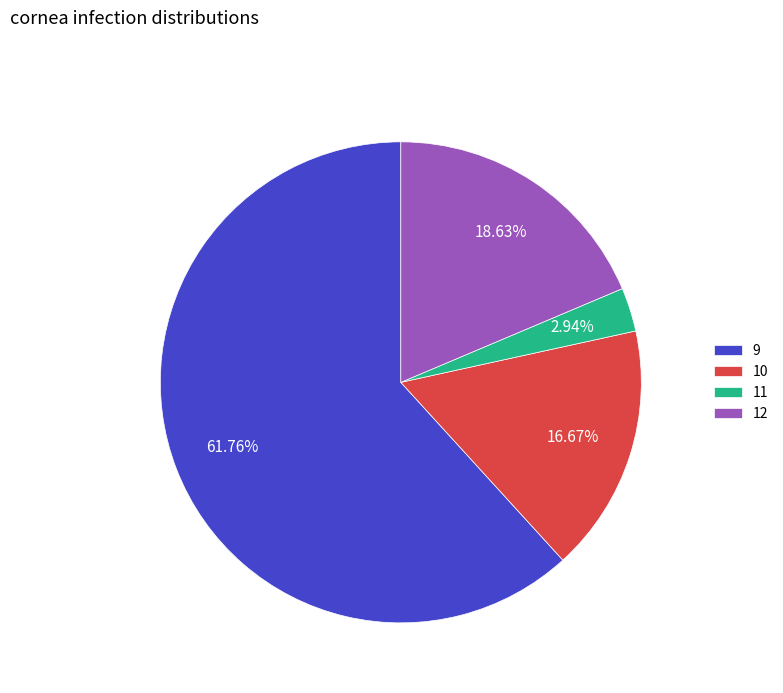

The 11 slice represents 3% of the pie. True or false?

True